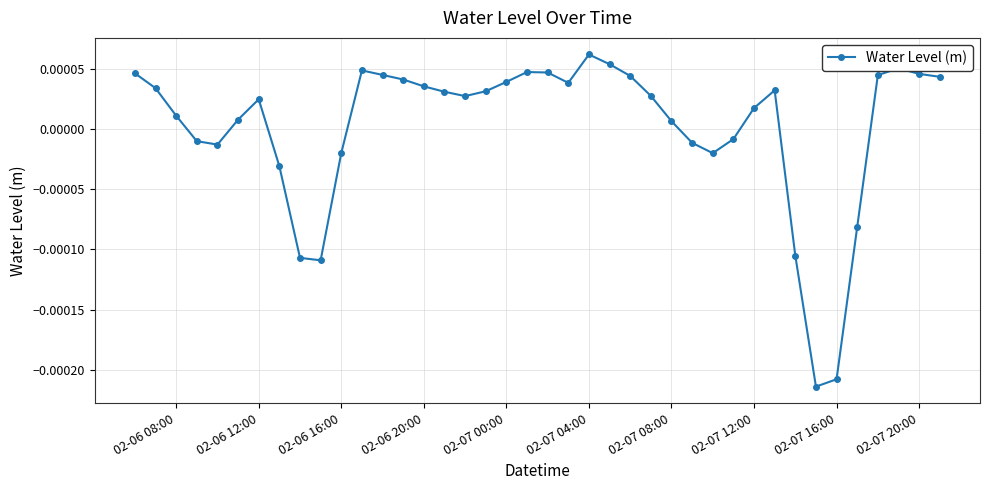

How many lines are shown in the chart?

1